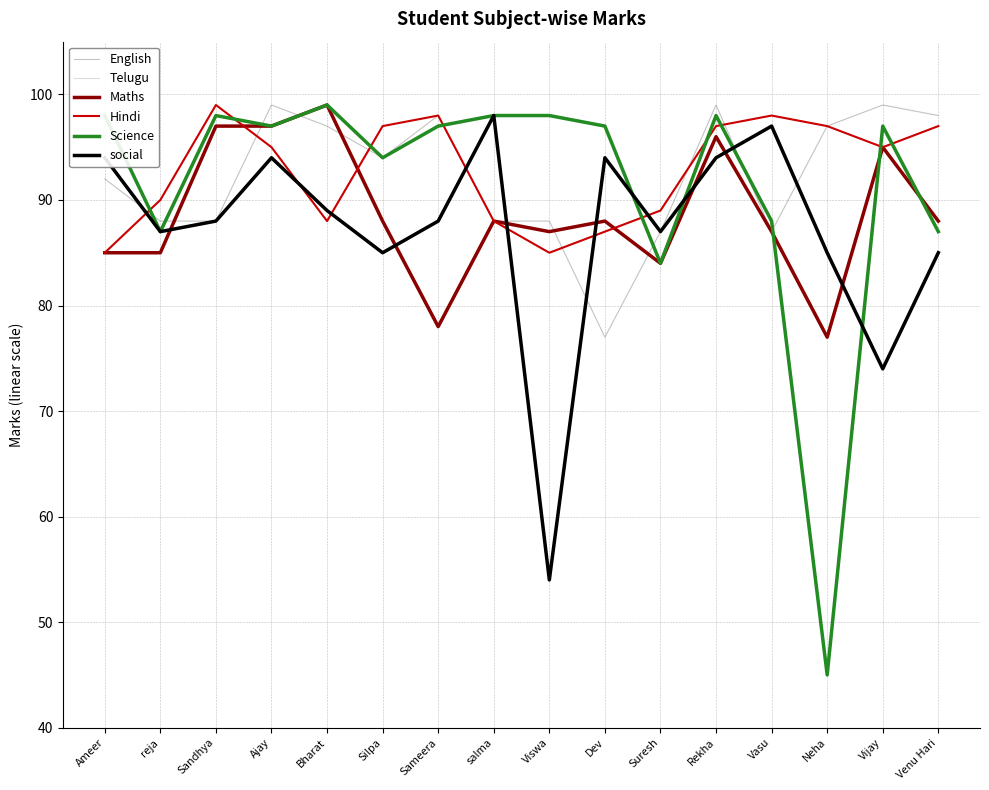

The English series shows 88 at reja. True or false?

True